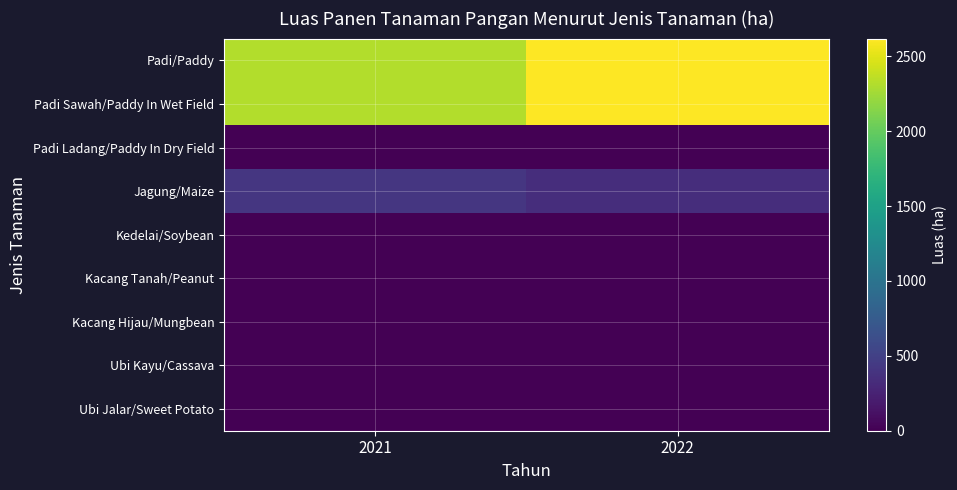

How many distinct data groups are displayed?

9